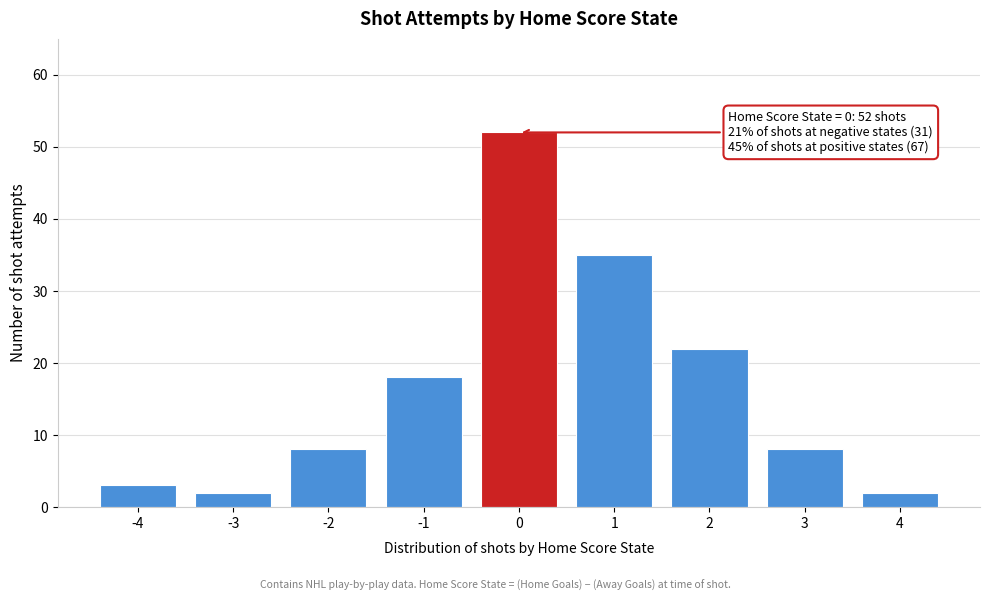

Reading right to left, extract all data points from this chart.

4=2	3=8	2=22	1=35	0=52	-1=18	-2=8	-3=2	-4=3